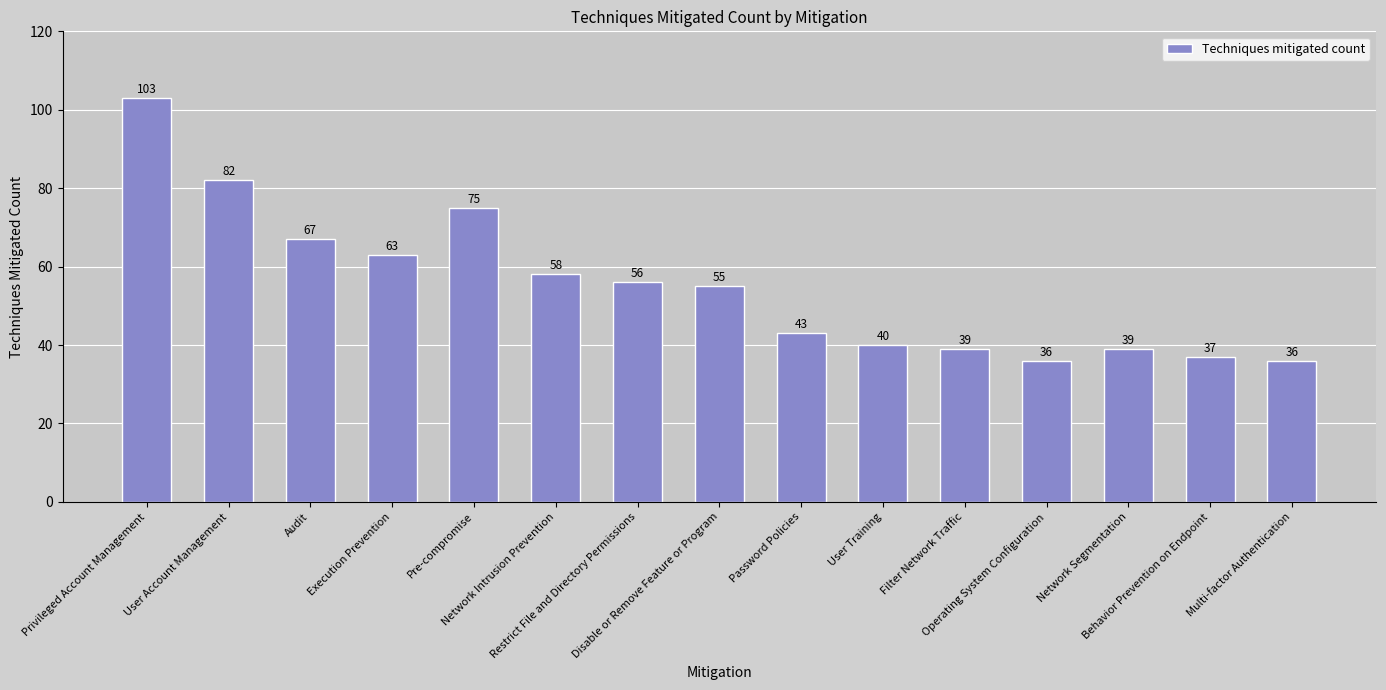

Are the bars grouped side by side (vs. stacked)?

No